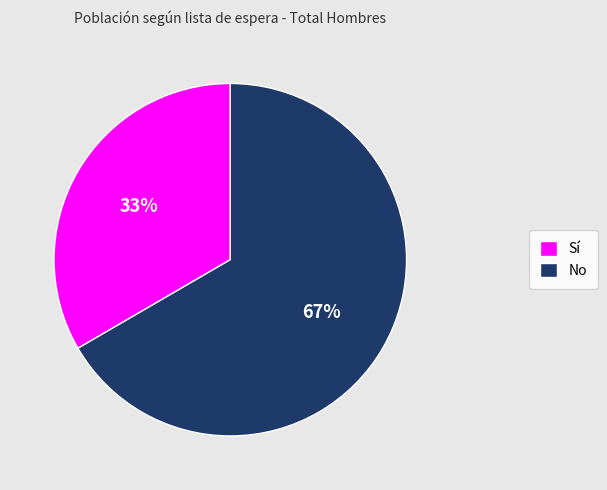

What percentage is the Sí slice, to the nearest percent?

33%